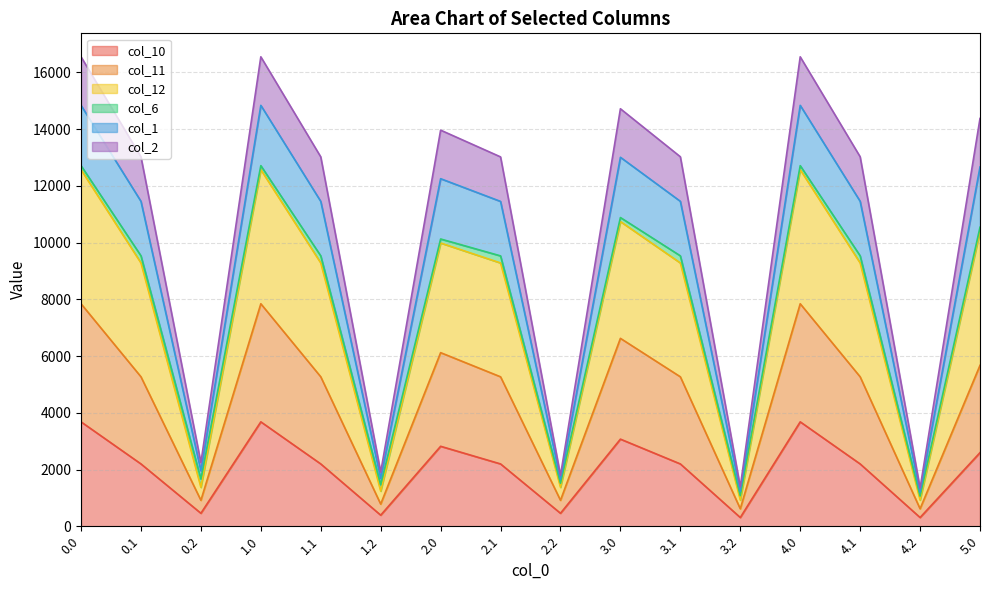

What is the value of the col_1 point at the 8th from the left?

11453.2